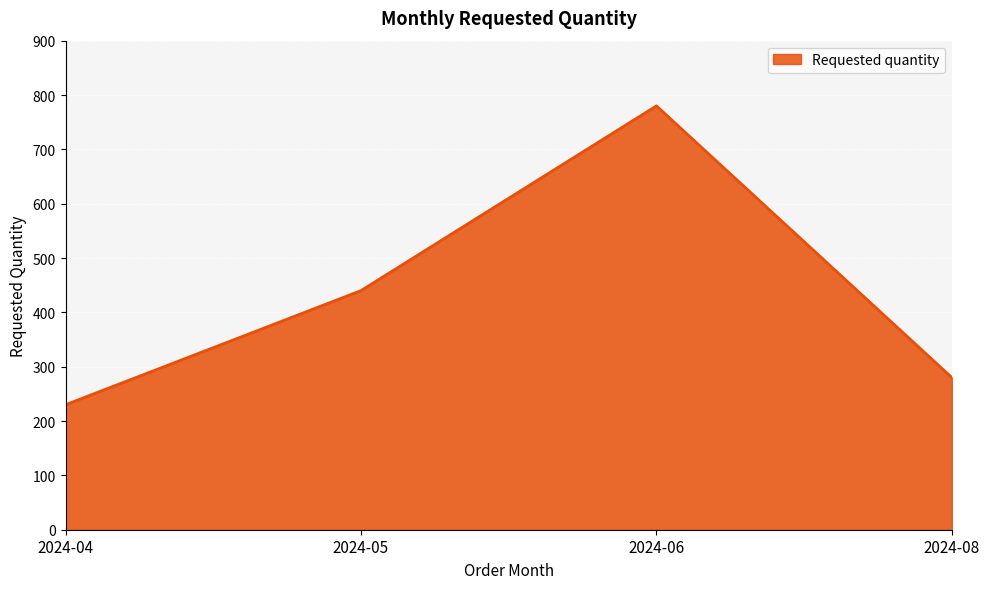

What is the approximate value at 2024-06, to the nearest 50?

800